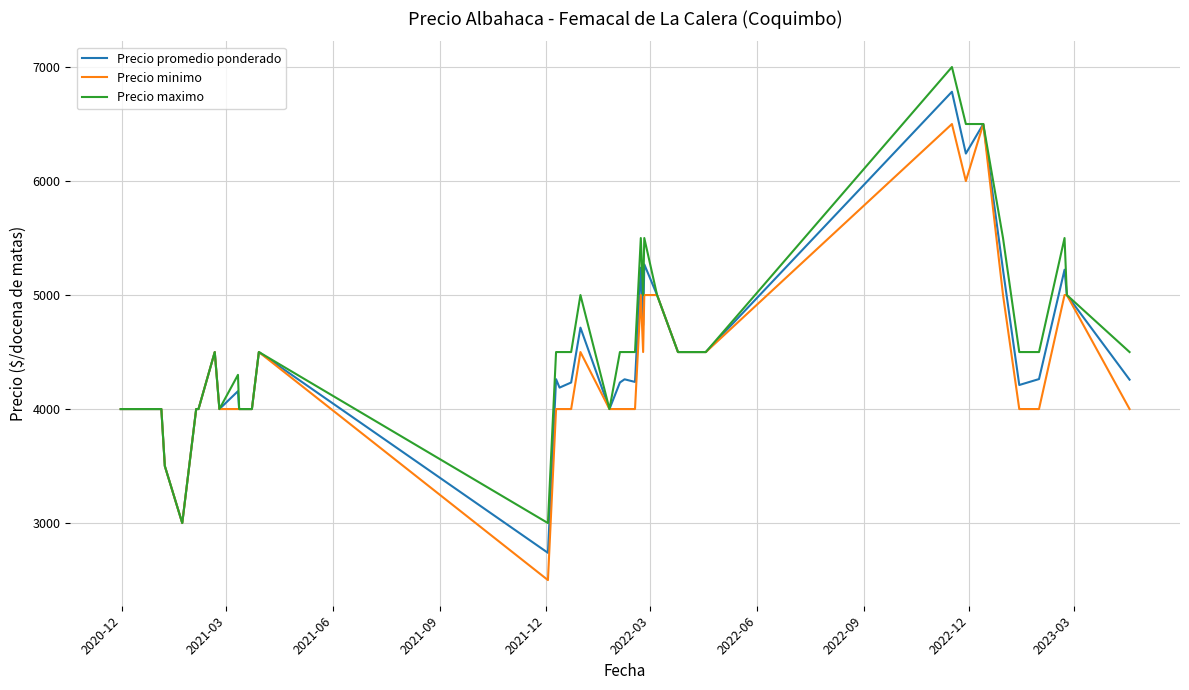

What is the greatest value displayed?

7000